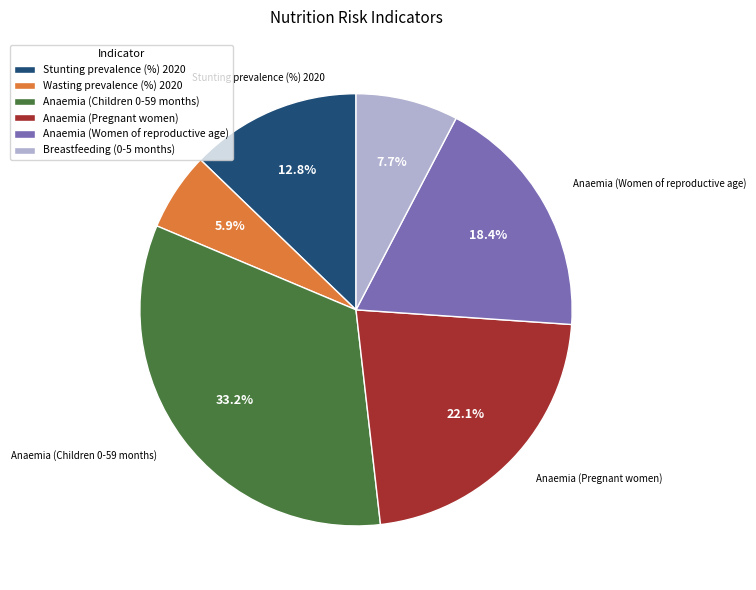

Which has a higher value, Breastfeeding (0-5 months) or Anaemia (Children 0-59 months)?

Anaemia (Children 0-59 months)